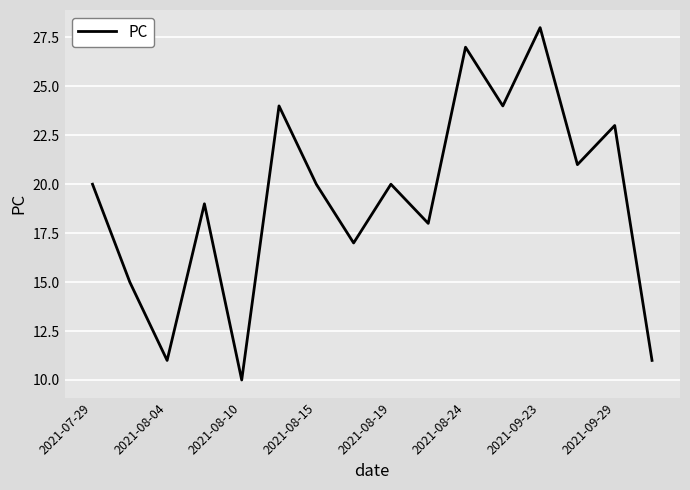

Reading right to left, transcribe all the data shown in this chart.

11	23	21	28	24	27	18	20	17	20	24	10	19	11	15	20